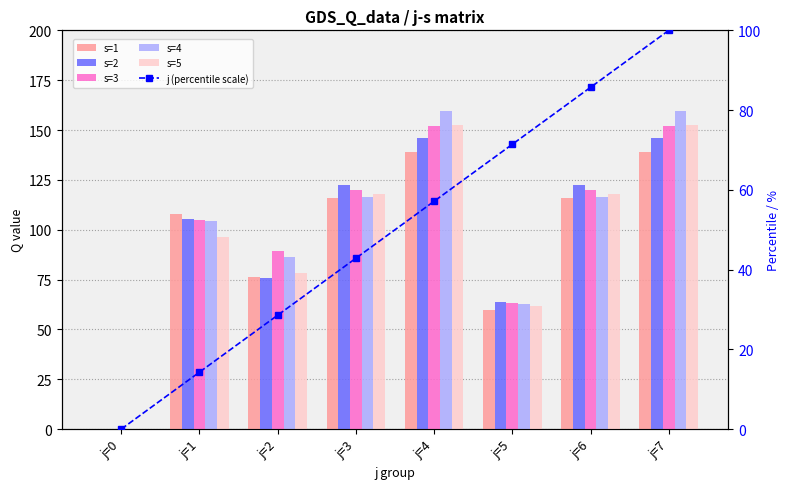

What is the maximum value shown in the chart?

159.8